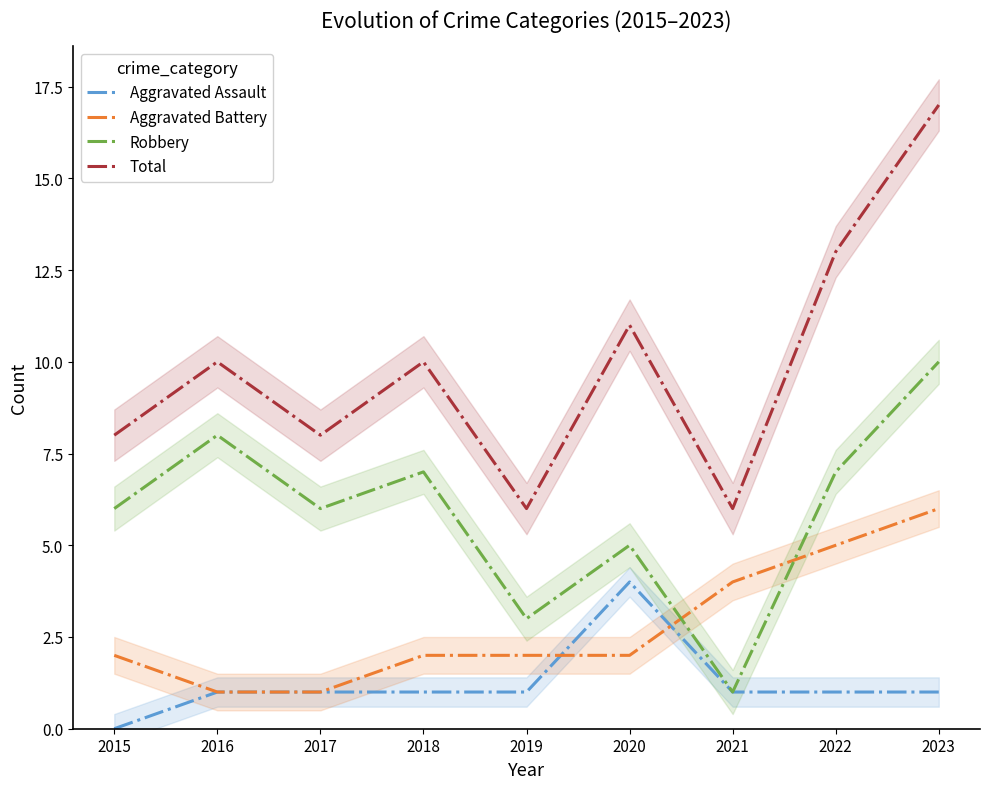

Reading left to right, what are all the values shown in this chart?

Aggravated Assault: 0	1	1	1	1	4	1	1	1
Aggravated Battery: 2	1	1	2	2	2	4	5	6
Robbery: 6	8	6	7	3	5	1	7	10
Total: 8	10	8	10	6	11	6	13	17